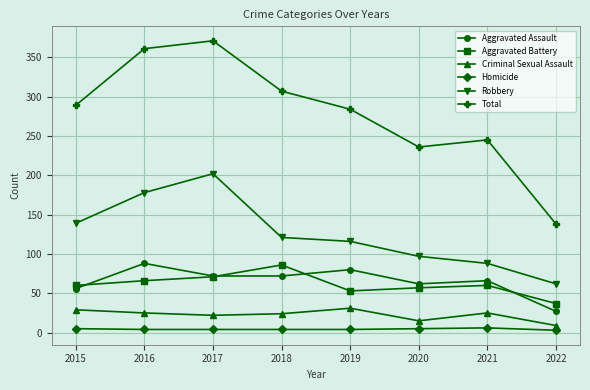

What is the smallest value displayed?

3